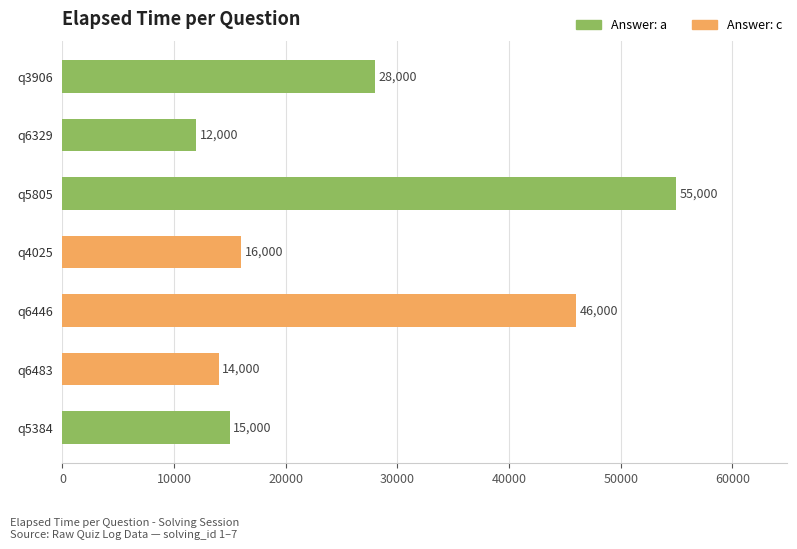

What is the approximate value at q6446?

46000